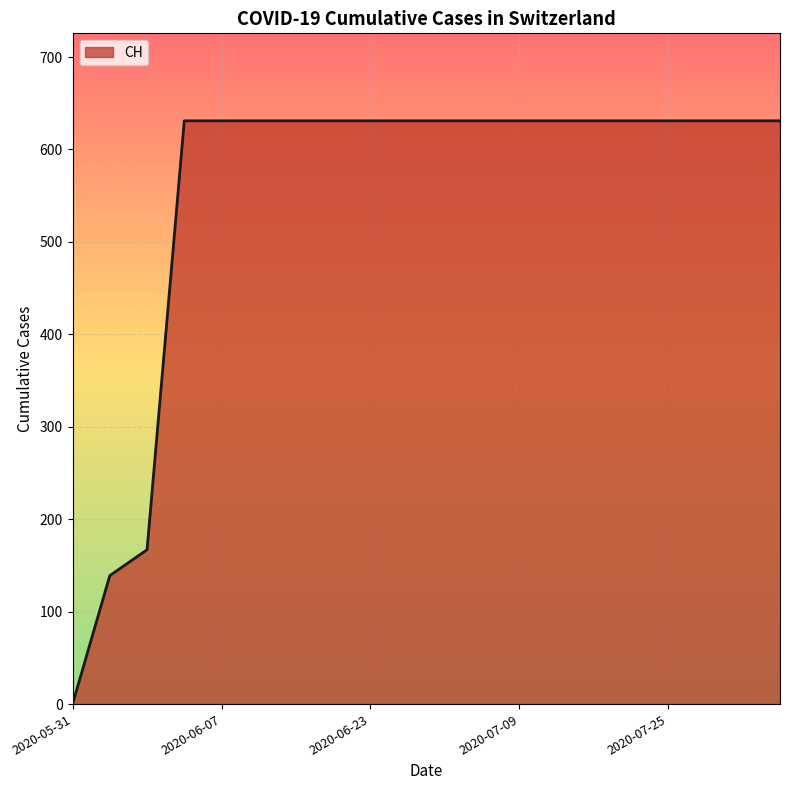

Count the number of data series in this chart.

1